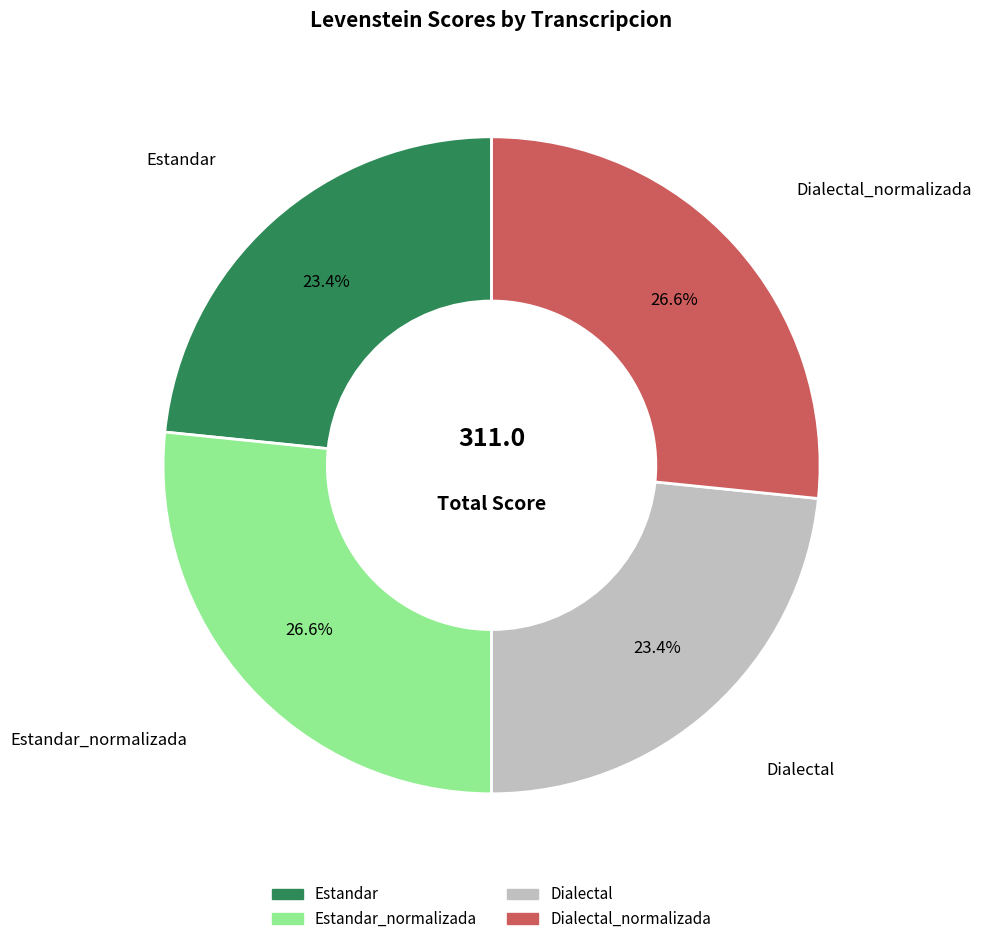

To the nearest percent, what portion does Dialectal represent?

23%